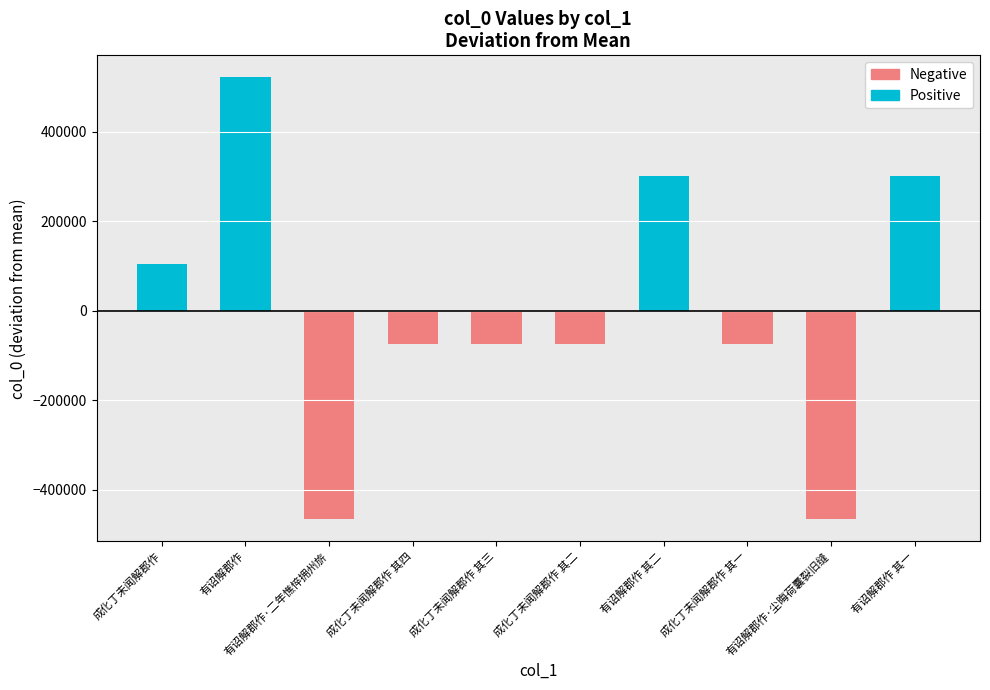

What is the sum of the Negative values at 成化丁未闻解郡作 其一 and 成化丁未闻解郡作 其三?

-148783.0